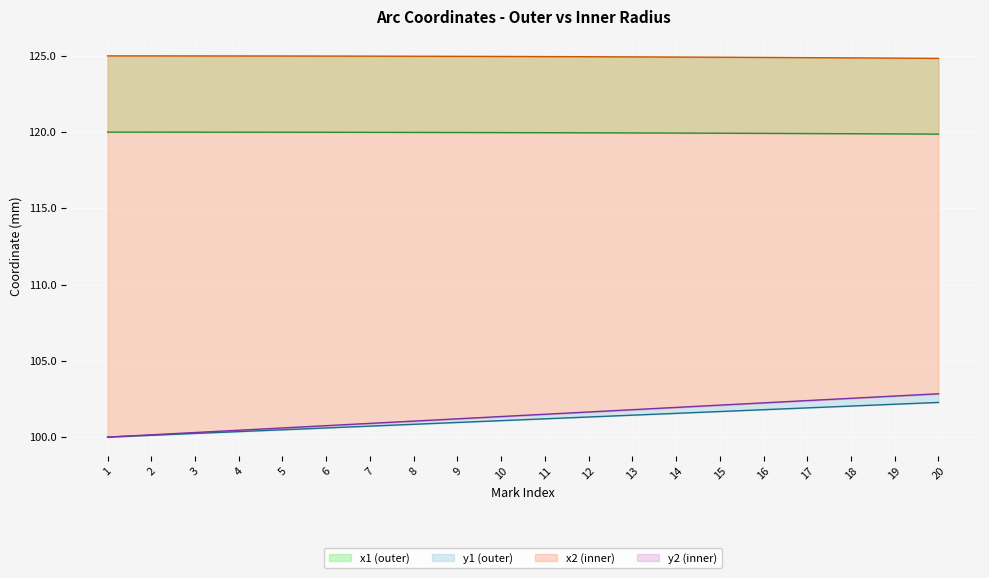

Between 17 and 18, which series saw the biggest shift?

y2 (inner)